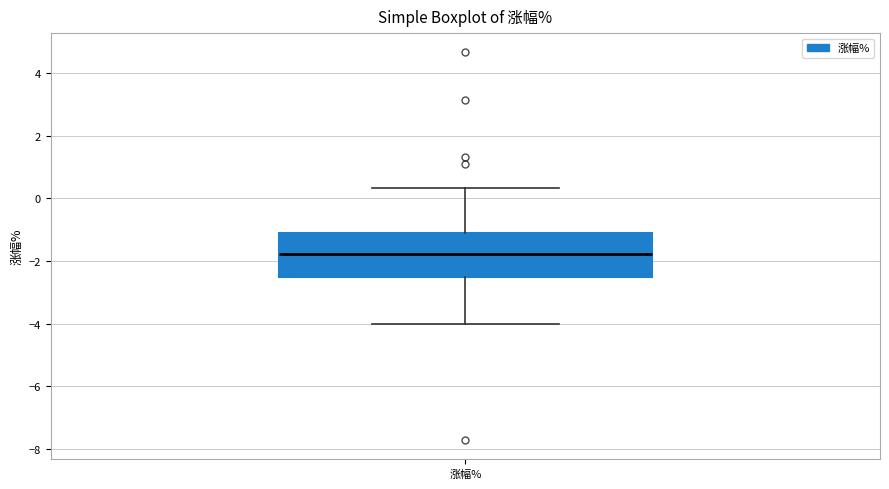

Transcribe this box plot: give where the median line is, the range the box spans, and where the two whiskers end, as read against the y-axis. The values are not printed on the chart, so give them approximately, as read against the axis.

median -1.8, box -2.6 to -1.2, whiskers -4.0 to 0.4